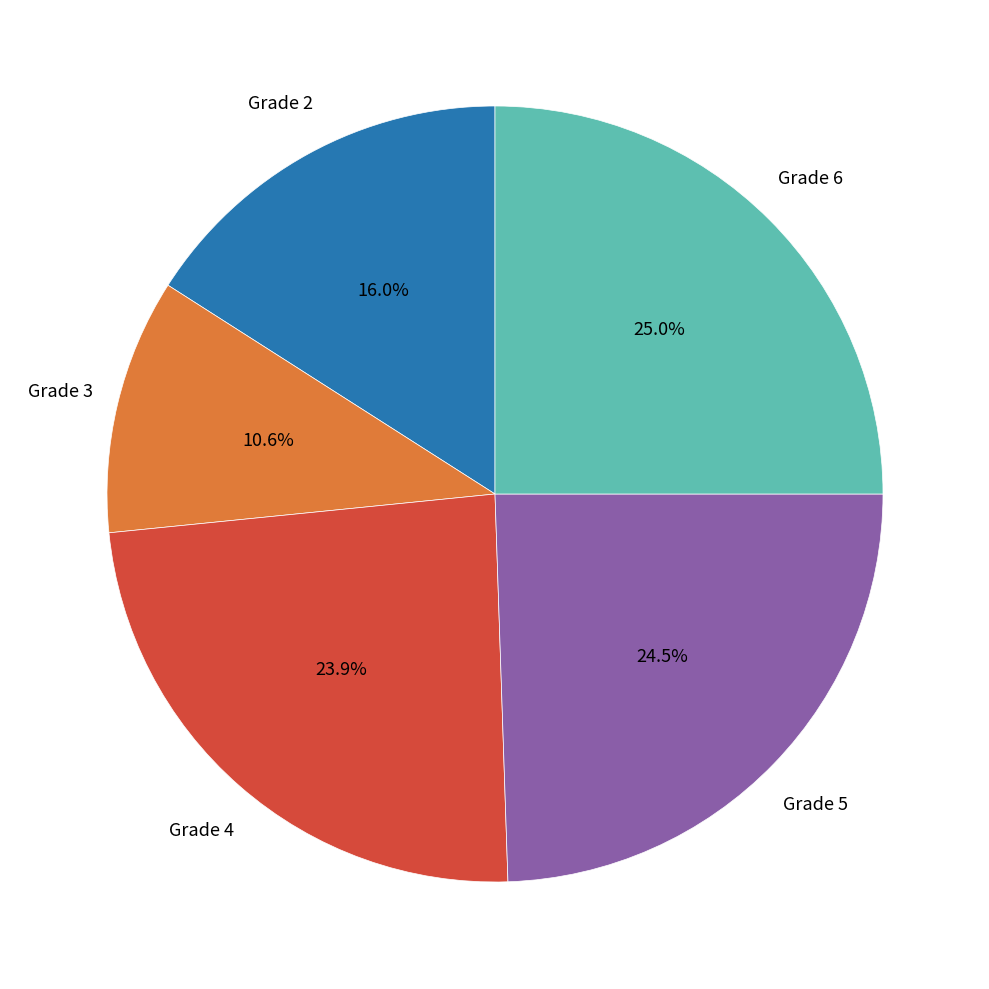

Is there any slice that represents more than half of the pie?

No